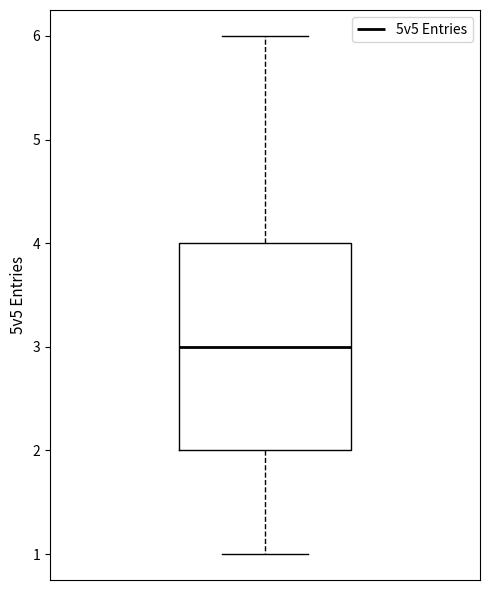

Transcribe this box plot: give where the median line is, the range the box spans, and where the two whiskers end, as read against the y-axis. The values are not printed on the chart, so give them approximately, as read against the axis.

median 3, box 2 to 4, whiskers 1 to 6